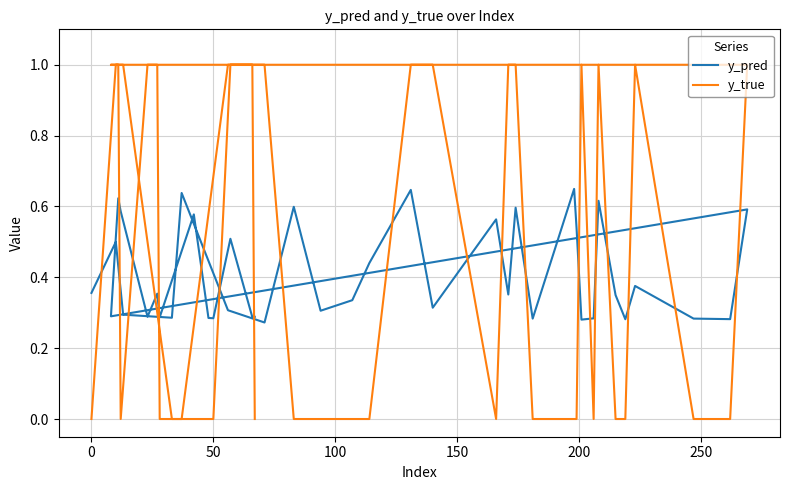

Is it true that y_pred equals 1.0 at 300?

False